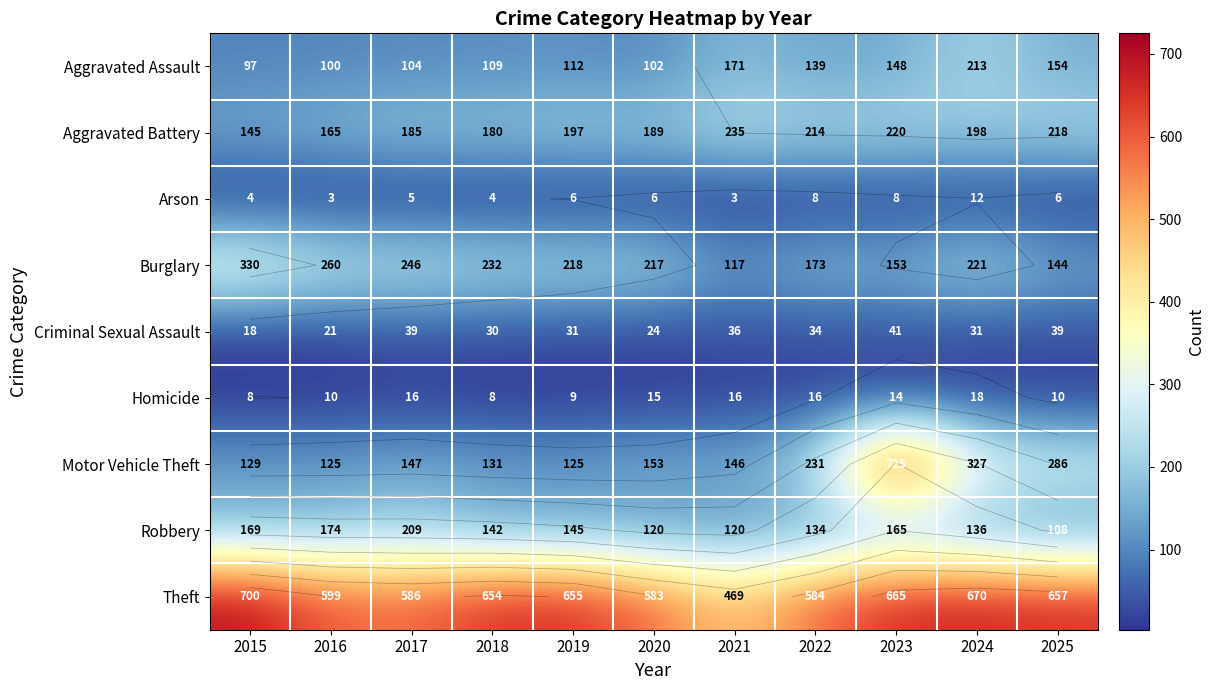

What is the difference between the highest and lowest values at 2022?

576